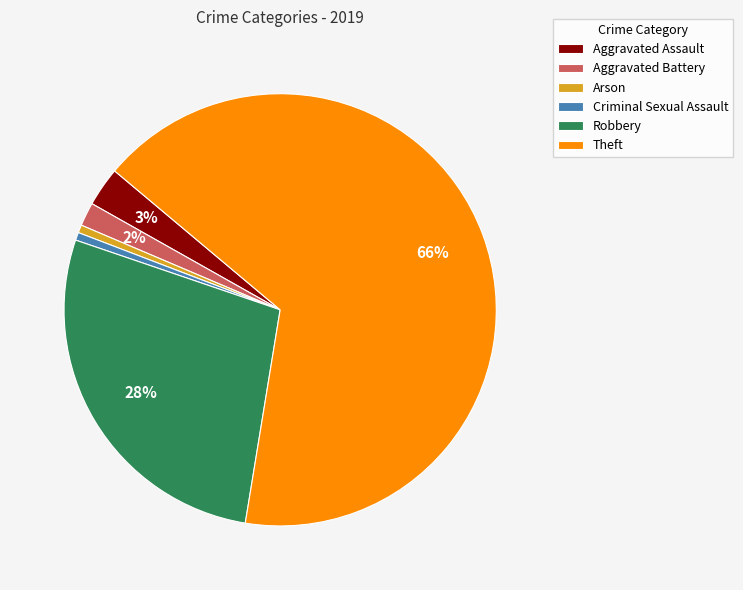

What is the ratio of the value at Criminal Sexual Assault to the value at Arson?

1.0